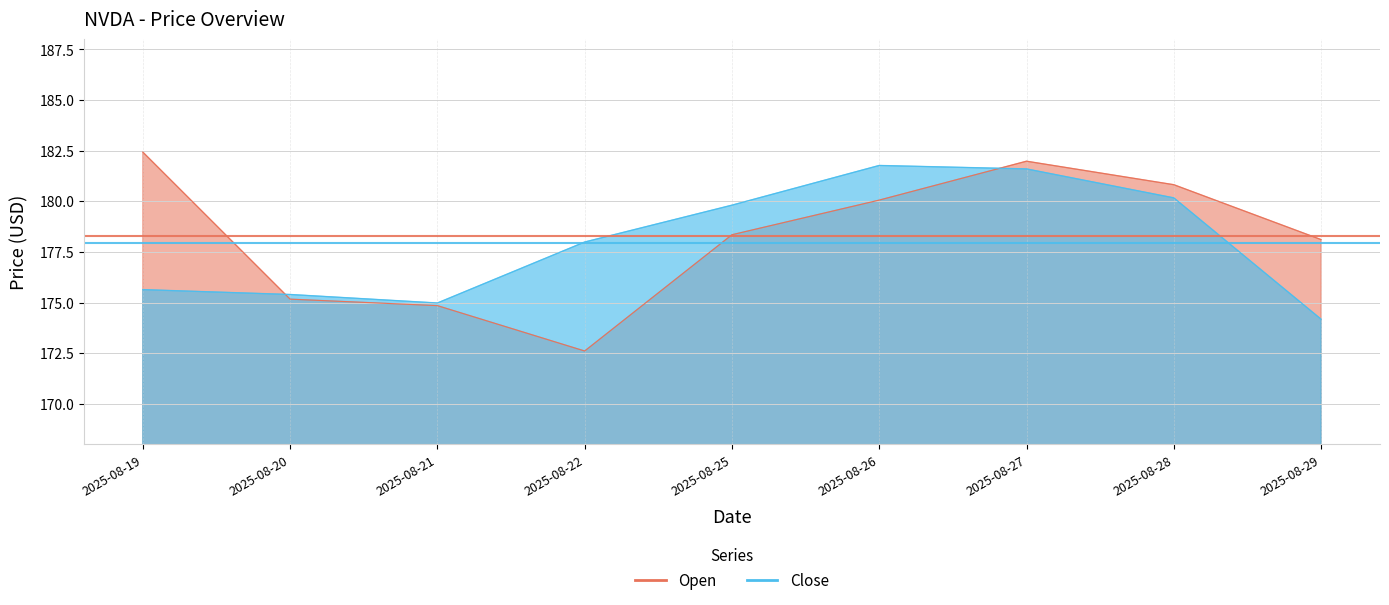

The value of Open_mean at 2025-08-20 is 178.3. True or false?

True